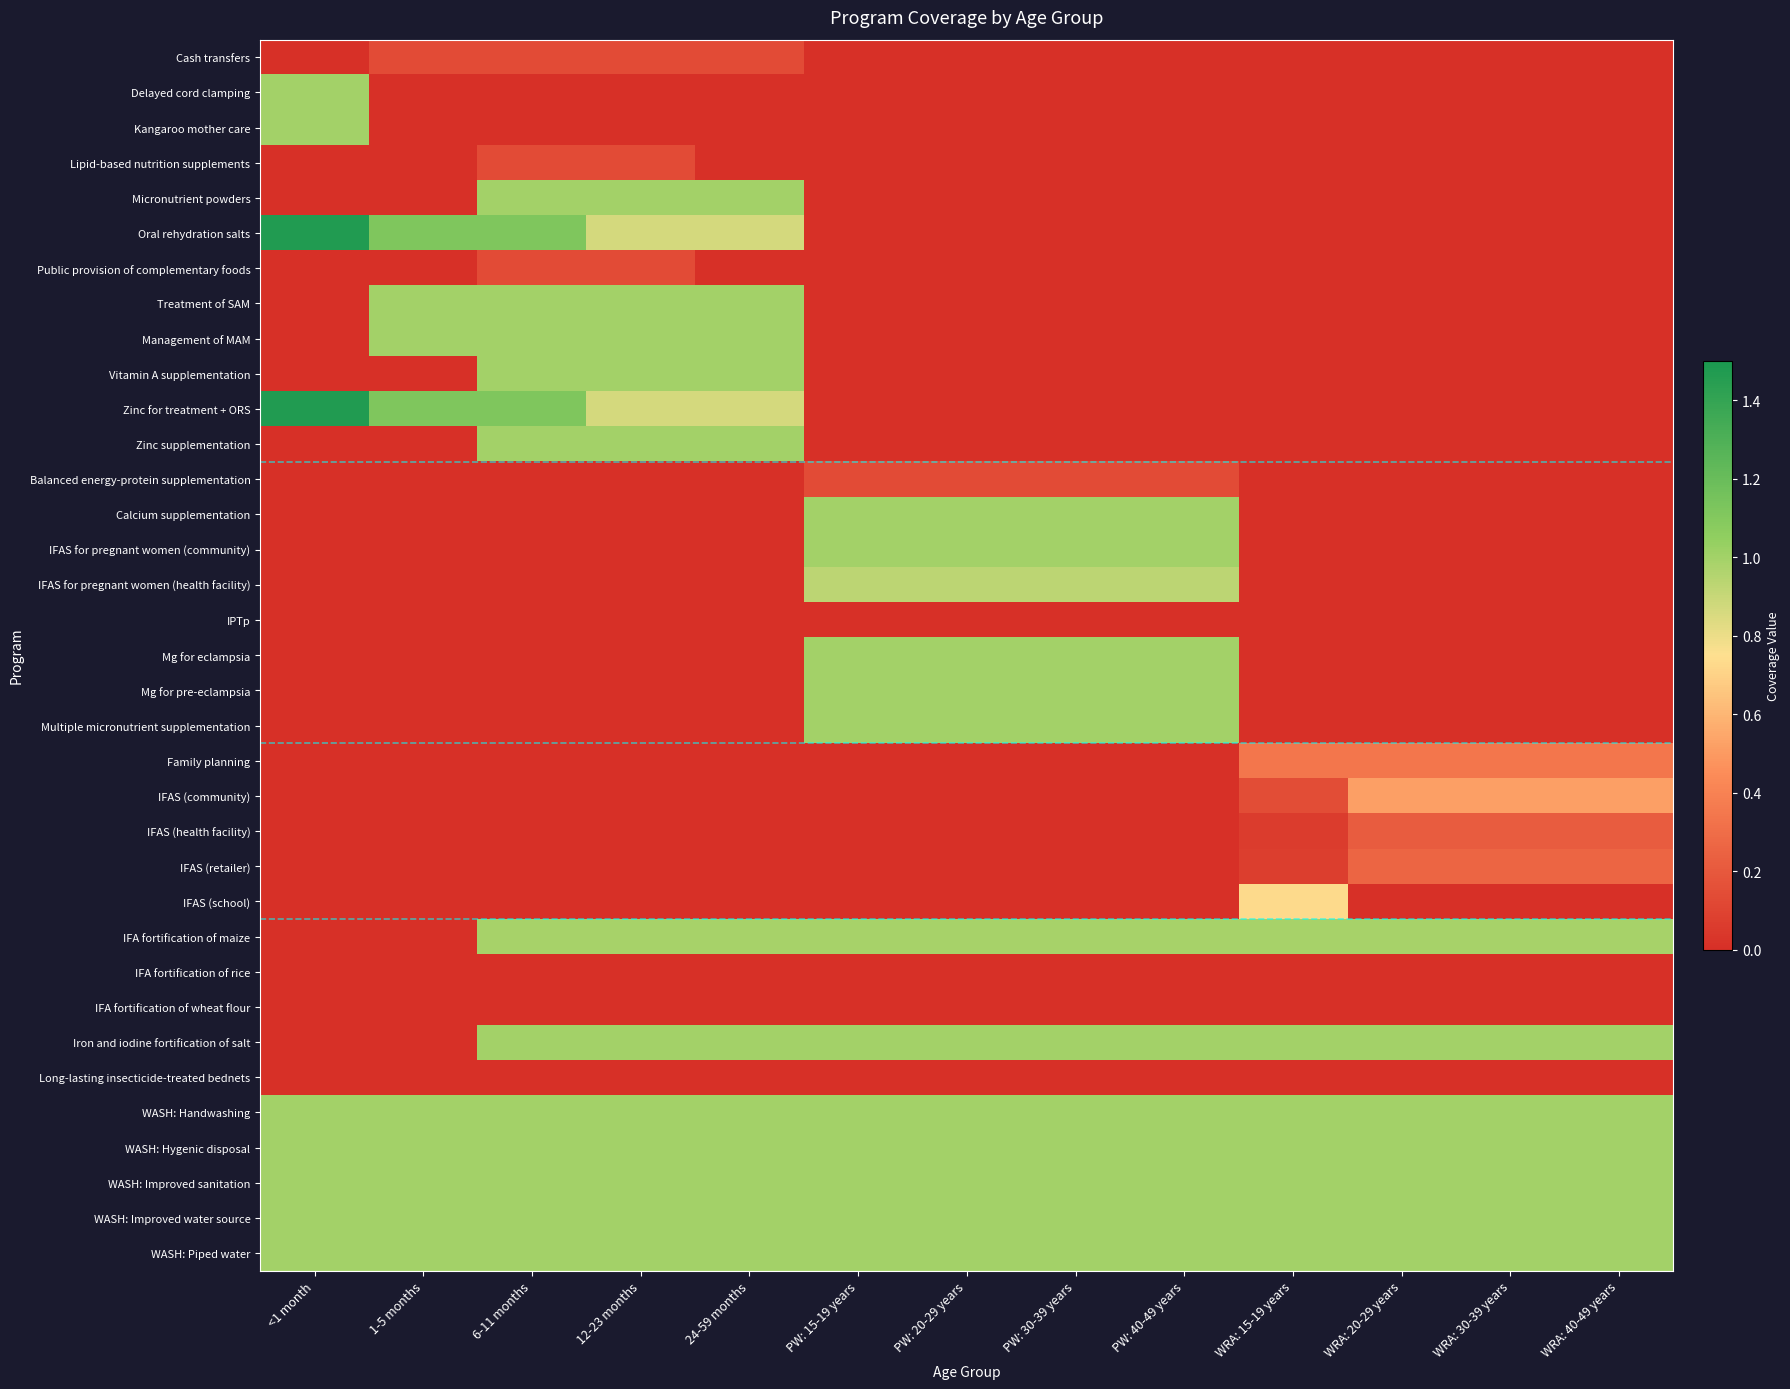

Reading left to right, what are all the values shown in this chart?

Cash transfers: <1 month=0.0	1-5 months=0.1	6-11 months=0.1	12-23 months=0.1	24-59 months=0.1	PW: 15-19 years=0.0	PW: 20-29 years=0.0	PW: 30-39 years=0.0	PW: 40-49 years=0.0	WRA: 15-19 years=0.0	WRA: 20-29 years=0.0	WRA: 30-39 years=0.0	WRA: 40-49 years=0.0
Delayed cord clamping: <1 month=1.0	1-5 months=0.0	6-11 months=0.0	12-23 months=0.0	24-59 months=0.0	PW: 15-19 years=0.0	PW: 20-29 years=0.0	PW: 30-39 years=0.0	PW: 40-49 years=0.0	WRA: 15-19 years=0.0	WRA: 20-29 years=0.0	WRA: 30-39 years=0.0	WRA: 40-49 years=0.0
Kangaroo mother care: <1 month=1.0	1-5 months=0.0	6-11 months=0.0	12-23 months=0.0	24-59 months=0.0	PW: 15-19 years=0.0	PW: 20-29 years=0.0	PW: 30-39 years=0.0	PW: 40-49 years=0.0	WRA: 15-19 years=0.0	WRA: 20-29 years=0.0	WRA: 30-39 years=0.0	WRA: 40-49 years=0.0
Lipid-based nutrition supplements: <1 month=0.0	1-5 months=0.0	6-11 months=0.1	12-23 months=0.1	24-59 months=0.0	PW: 15-19 years=0.0	PW: 20-29 years=0.0	PW: 30-39 years=0.0	PW: 40-49 years=0.0	WRA: 15-19 years=0.0	WRA: 20-29 years=0.0	WRA: 30-39 years=0.0	WRA: 40-49 years=0.0
Micronutrient powders: <1 month=0.0	1-5 months=0.0	6-11 months=1.0	12-23 months=1.0	24-59 months=1.0	PW: 15-19 years=0.0	PW: 20-29 years=0.0	PW: 30-39 years=0.0	PW: 40-49 years=0.0	WRA: 15-19 years=0.0	WRA: 20-29 years=0.0	WRA: 30-39 years=0.0	WRA: 40-49 years=0.0
Oral rehydration salts: <1 month=1.5	1-5 months=1.1	6-11 months=1.1	12-23 months=0.9	24-59 months=0.9	PW: 15-19 years=0.0	PW: 20-29 years=0.0	PW: 30-39 years=0.0	PW: 40-49 years=0.0	WRA: 15-19 years=0.0	WRA: 20-29 years=0.0	WRA: 30-39 years=0.0	WRA: 40-49 years=0.0
Public provision of complementary foods: <1 month=0.0	1-5 months=0.0	6-11 months=0.1	12-23 months=0.1	24-59 months=0.0	PW: 15-19 years=0.0	PW: 20-29 years=0.0	PW: 30-39 years=0.0	PW: 40-49 years=0.0	WRA: 15-19 years=0.0	WRA: 20-29 years=0.0	WRA: 30-39 years=0.0	WRA: 40-49 years=0.0
Treatment of SAM: <1 month=0.0	1-5 months=1.0	6-11 months=1.0	12-23 months=1.0	24-59 months=1.0	PW: 15-19 years=0.0	PW: 20-29 years=0.0	PW: 30-39 years=0.0	PW: 40-49 years=0.0	WRA: 15-19 years=0.0	WRA: 20-29 years=0.0	WRA: 30-39 years=0.0	WRA: 40-49 years=0.0
Management of MAM: <1 month=0.0	1-5 months=1.0	6-11 months=1.0	12-23 months=1.0	24-59 months=1.0	PW: 15-19 years=0.0	PW: 20-29 years=0.0	PW: 30-39 years=0.0	PW: 40-49 years=0.0	WRA: 15-19 years=0.0	WRA: 20-29 years=0.0	WRA: 30-39 years=0.0	WRA: 40-49 years=0.0
Vitamin A supplementation: <1 month=0.0	1-5 months=0.0	6-11 months=1.0	12-23 months=1.0	24-59 months=1.0	PW: 15-19 years=0.0	PW: 20-29 years=0.0	PW: 30-39 years=0.0	PW: 40-49 years=0.0	WRA: 15-19 years=0.0	WRA: 20-29 years=0.0	WRA: 30-39 years=0.0	WRA: 40-49 years=0.0
Zinc for treatment + ORS: <1 month=1.5	1-5 months=1.1	6-11 months=1.1	12-23 months=0.9	24-59 months=0.9	PW: 15-19 years=0.0	PW: 20-29 years=0.0	PW: 30-39 years=0.0	PW: 40-49 years=0.0	WRA: 15-19 years=0.0	WRA: 20-29 years=0.0	WRA: 30-39 years=0.0	WRA: 40-49 years=0.0
Zinc supplementation: <1 month=0.0	1-5 months=0.0	6-11 months=1.0	12-23 months=1.0	24-59 months=1.0	PW: 15-19 years=0.0	PW: 20-29 years=0.0	PW: 30-39 years=0.0	PW: 40-49 years=0.0	WRA: 15-19 years=0.0	WRA: 20-29 years=0.0	WRA: 30-39 years=0.0	WRA: 40-49 years=0.0
Balanced energy-protein supplementation: <1 month=0.0	1-5 months=0.0	6-11 months=0.0	12-23 months=0.0	24-59 months=0.0	PW: 15-19 years=0.1	PW: 20-29 years=0.1	PW: 30-39 years=0.1	PW: 40-49 years=0.1	WRA: 15-19 years=0.0	WRA: 20-29 years=0.0	WRA: 30-39 years=0.0	WRA: 40-49 years=0.0
Calcium supplementation: <1 month=0.0	1-5 months=0.0	6-11 months=0.0	12-23 months=0.0	24-59 months=0.0	PW: 15-19 years=1.0	PW: 20-29 years=1.0	PW: 30-39 years=1.0	PW: 40-49 years=1.0	WRA: 15-19 years=0.0	WRA: 20-29 years=0.0	WRA: 30-39 years=0.0	WRA: 40-49 years=0.0
IFAS for pregnant women (community): <1 month=0.0	1-5 months=0.0	6-11 months=0.0	12-23 months=0.0	24-59 months=0.0	PW: 15-19 years=1.0	PW: 20-29 years=1.0	PW: 30-39 years=1.0	PW: 40-49 years=1.0	WRA: 15-19 years=0.0	WRA: 20-29 years=0.0	WRA: 30-39 years=0.0	WRA: 40-49 years=0.0
IFAS for pregnant women (health facility): <1 month=0.0	1-5 months=0.0	6-11 months=0.0	12-23 months=0.0	24-59 months=0.0	PW: 15-19 years=0.9	PW: 20-29 years=0.9	PW: 30-39 years=0.9	PW: 40-49 years=0.9	WRA: 15-19 years=0.0	WRA: 20-29 years=0.0	WRA: 30-39 years=0.0	WRA: 40-49 years=0.0
IPTp: <1 month=0.0	1-5 months=0.0	6-11 months=0.0	12-23 months=0.0	24-59 months=0.0	PW: 15-19 years=0.0	PW: 20-29 years=0.0	PW: 30-39 years=0.0	PW: 40-49 years=0.0	WRA: 15-19 years=0.0	WRA: 20-29 years=0.0	WRA: 30-39 years=0.0	WRA: 40-49 years=0.0
Mg for eclampsia: <1 month=0.0	1-5 months=0.0	6-11 months=0.0	12-23 months=0.0	24-59 months=0.0	PW: 15-19 years=1.0	PW: 20-29 years=1.0	PW: 30-39 years=1.0	PW: 40-49 years=1.0	WRA: 15-19 years=0.0	WRA: 20-29 years=0.0	WRA: 30-39 years=0.0	WRA: 40-49 years=0.0
Mg for pre-eclampsia: <1 month=0.0	1-5 months=0.0	6-11 months=0.0	12-23 months=0.0	24-59 months=0.0	PW: 15-19 years=1.0	PW: 20-29 years=1.0	PW: 30-39 years=1.0	PW: 40-49 years=1.0	WRA: 15-19 years=0.0	WRA: 20-29 years=0.0	WRA: 30-39 years=0.0	WRA: 40-49 years=0.0
Multiple micronutrient supplementation: <1 month=0.0	1-5 months=0.0	6-11 months=0.0	12-23 months=0.0	24-59 months=0.0	PW: 15-19 years=1.0	PW: 20-29 years=1.0	PW: 30-39 years=1.0	PW: 40-49 years=1.0	WRA: 15-19 years=0.0	WRA: 20-29 years=0.0	WRA: 30-39 years=0.0	WRA: 40-49 years=0.0
Family planning: <1 month=0.0	1-5 months=0.0	6-11 months=0.0	12-23 months=0.0	24-59 months=0.0	PW: 15-19 years=0.0	PW: 20-29 years=0.0	PW: 30-39 years=0.0	PW: 40-49 years=0.0	WRA: 15-19 years=0.3	WRA: 20-29 years=0.3	WRA: 30-39 years=0.3	WRA: 40-49 years=0.3
IFAS (community): <1 month=0.0	1-5 months=0.0	6-11 months=0.0	12-23 months=0.0	24-59 months=0.0	PW: 15-19 years=0.0	PW: 20-29 years=0.0	PW: 30-39 years=0.0	PW: 40-49 years=0.0	WRA: 15-19 years=0.1	WRA: 20-29 years=0.5	WRA: 30-39 years=0.5	WRA: 40-49 years=0.5
IFAS (health facility): <1 month=0.0	1-5 months=0.0	6-11 months=0.0	12-23 months=0.0	24-59 months=0.0	PW: 15-19 years=0.0	PW: 20-29 years=0.0	PW: 30-39 years=0.0	PW: 40-49 years=0.0	WRA: 15-19 years=0.1	WRA: 20-29 years=0.2	WRA: 30-39 years=0.2	WRA: 40-49 years=0.2
IFAS (retailer): <1 month=0.0	1-5 months=0.0	6-11 months=0.0	12-23 months=0.0	24-59 months=0.0	PW: 15-19 years=0.0	PW: 20-29 years=0.0	PW: 30-39 years=0.0	PW: 40-49 years=0.0	WRA: 15-19 years=0.1	WRA: 20-29 years=0.3	WRA: 30-39 years=0.3	WRA: 40-49 years=0.3
IFAS (school): <1 month=0.0	1-5 months=0.0	6-11 months=0.0	12-23 months=0.0	24-59 months=0.0	PW: 15-19 years=0.0	PW: 20-29 years=0.0	PW: 30-39 years=0.0	PW: 40-49 years=0.0	WRA: 15-19 years=0.7	WRA: 20-29 years=0.0	WRA: 30-39 years=0.0	WRA: 40-49 years=0.0
IFA fortification of maize: <1 month=0.0	1-5 months=0.0	6-11 months=1.0	12-23 months=1.0	24-59 months=1.0	PW: 15-19 years=1.0	PW: 20-29 years=1.0	PW: 30-39 years=1.0	PW: 40-49 years=1.0	WRA: 15-19 years=1.0	WRA: 20-29 years=1.0	WRA: 30-39 years=1.0	WRA: 40-49 years=1.0
IFA fortification of rice: <1 month=0.0	1-5 months=0.0	6-11 months=0.0	12-23 months=0.0	24-59 months=0.0	PW: 15-19 years=0.0	PW: 20-29 years=0.0	PW: 30-39 years=0.0	PW: 40-49 years=0.0	WRA: 15-19 years=0.0	WRA: 20-29 years=0.0	WRA: 30-39 years=0.0	WRA: 40-49 years=0.0
IFA fortification of wheat flour: <1 month=0.0	1-5 months=0.0	6-11 months=0.0	12-23 months=0.0	24-59 months=0.0	PW: 15-19 years=0.0	PW: 20-29 years=0.0	PW: 30-39 years=0.0	PW: 40-49 years=0.0	WRA: 15-19 years=0.0	WRA: 20-29 years=0.0	WRA: 30-39 years=0.0	WRA: 40-49 years=0.0
Iron and iodine fortification of salt: <1 month=0.0	1-5 months=0.0	6-11 months=1.0	12-23 months=1.0	24-59 months=1.0	PW: 15-19 years=1.0	PW: 20-29 years=1.0	PW: 30-39 years=1.0	PW: 40-49 years=1.0	WRA: 15-19 years=1.0	WRA: 20-29 years=1.0	WRA: 30-39 years=1.0	WRA: 40-49 years=1.0
Long-lasting insecticide-treated bednets: <1 month=0.0	1-5 months=0.0	6-11 months=0.0	12-23 months=0.0	24-59 months=0.0	PW: 15-19 years=0.0	PW: 20-29 years=0.0	PW: 30-39 years=0.0	PW: 40-49 years=0.0	WRA: 15-19 years=0.0	WRA: 20-29 years=0.0	WRA: 30-39 years=0.0	WRA: 40-49 years=0.0
WASH: Handwashing: <1 month=1.0	1-5 months=1.0	6-11 months=1.0	12-23 months=1.0	24-59 months=1.0	PW: 15-19 years=1.0	PW: 20-29 years=1.0	PW: 30-39 years=1.0	PW: 40-49 years=1.0	WRA: 15-19 years=1.0	WRA: 20-29 years=1.0	WRA: 30-39 years=1.0	WRA: 40-49 years=1.0
WASH: Hygenic disposal: <1 month=1.0	1-5 months=1.0	6-11 months=1.0	12-23 months=1.0	24-59 months=1.0	PW: 15-19 years=1.0	PW: 20-29 years=1.0	PW: 30-39 years=1.0	PW: 40-49 years=1.0	WRA: 15-19 years=1.0	WRA: 20-29 years=1.0	WRA: 30-39 years=1.0	WRA: 40-49 years=1.0
WASH: Improved sanitation: <1 month=1.0	1-5 months=1.0	6-11 months=1.0	12-23 months=1.0	24-59 months=1.0	PW: 15-19 years=1.0	PW: 20-29 years=1.0	PW: 30-39 years=1.0	PW: 40-49 years=1.0	WRA: 15-19 years=1.0	WRA: 20-29 years=1.0	WRA: 30-39 years=1.0	WRA: 40-49 years=1.0
WASH: Improved water source: <1 month=1.0	1-5 months=1.0	6-11 months=1.0	12-23 months=1.0	24-59 months=1.0	PW: 15-19 years=1.0	PW: 20-29 years=1.0	PW: 30-39 years=1.0	PW: 40-49 years=1.0	WRA: 15-19 years=1.0	WRA: 20-29 years=1.0	WRA: 30-39 years=1.0	WRA: 40-49 years=1.0
WASH: Piped water: <1 month=1.0	1-5 months=1.0	6-11 months=1.0	12-23 months=1.0	24-59 months=1.0	PW: 15-19 years=1.0	PW: 20-29 years=1.0	PW: 30-39 years=1.0	PW: 40-49 years=1.0	WRA: 15-19 years=1.0	WRA: 20-29 years=1.0	WRA: 30-39 years=1.0	WRA: 40-49 years=1.0